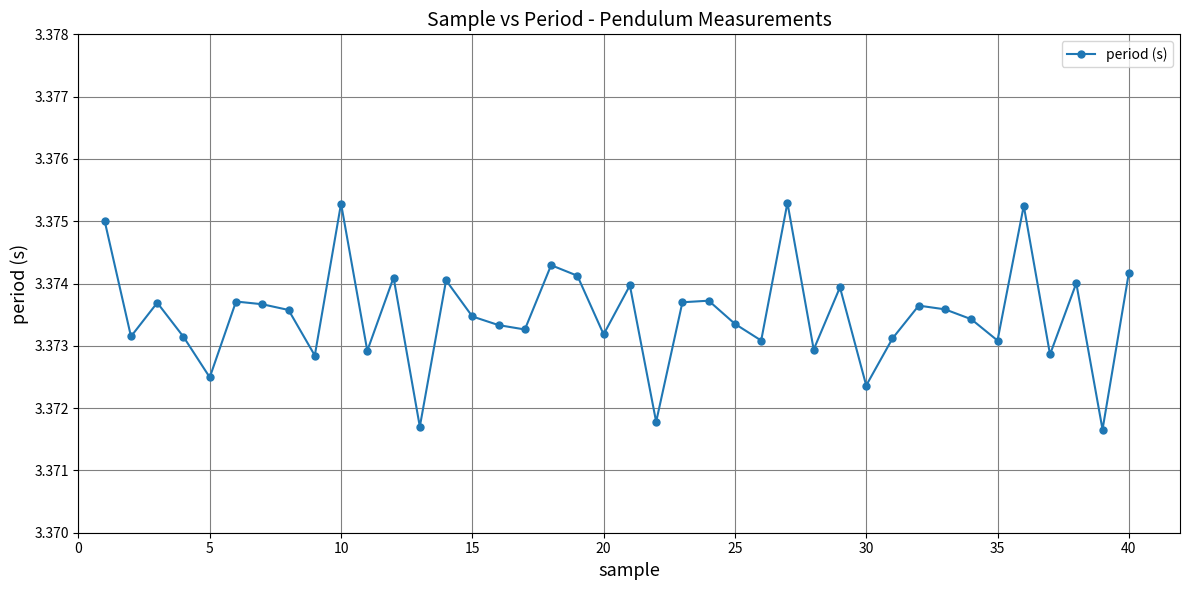

Count the values in the range 3 to 4.

40